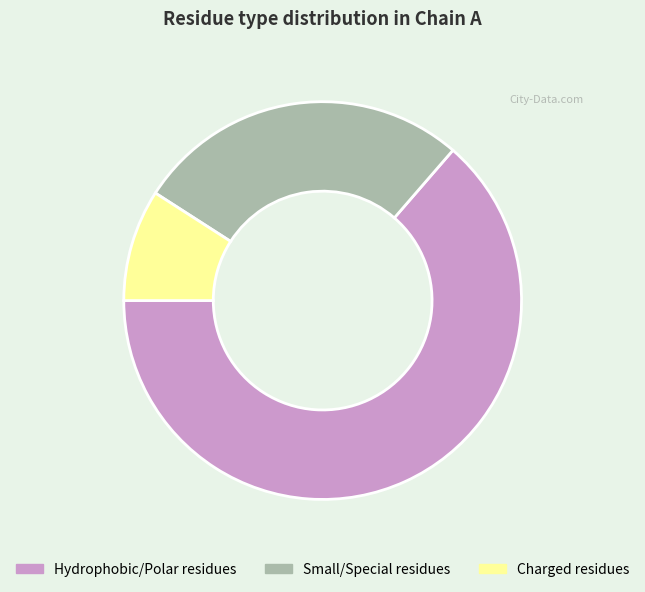

Which slice represents more than half of the pie?

Hydrophobic/Polar residues